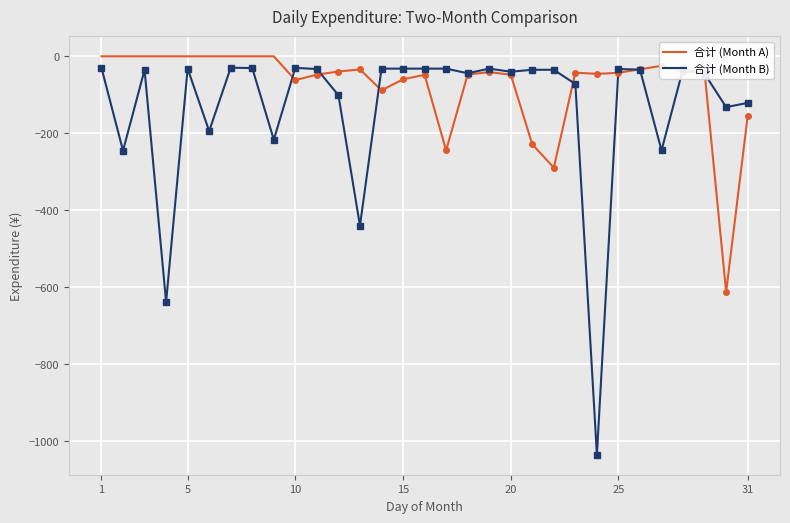

What is the maximum value for 合计 (Month B)?

-29.5